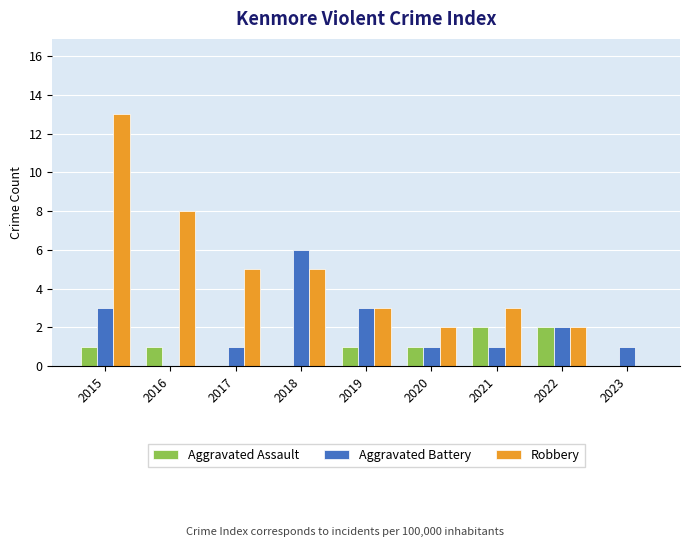

Between 2016 and 2017, which series saw the biggest shift?

Robbery